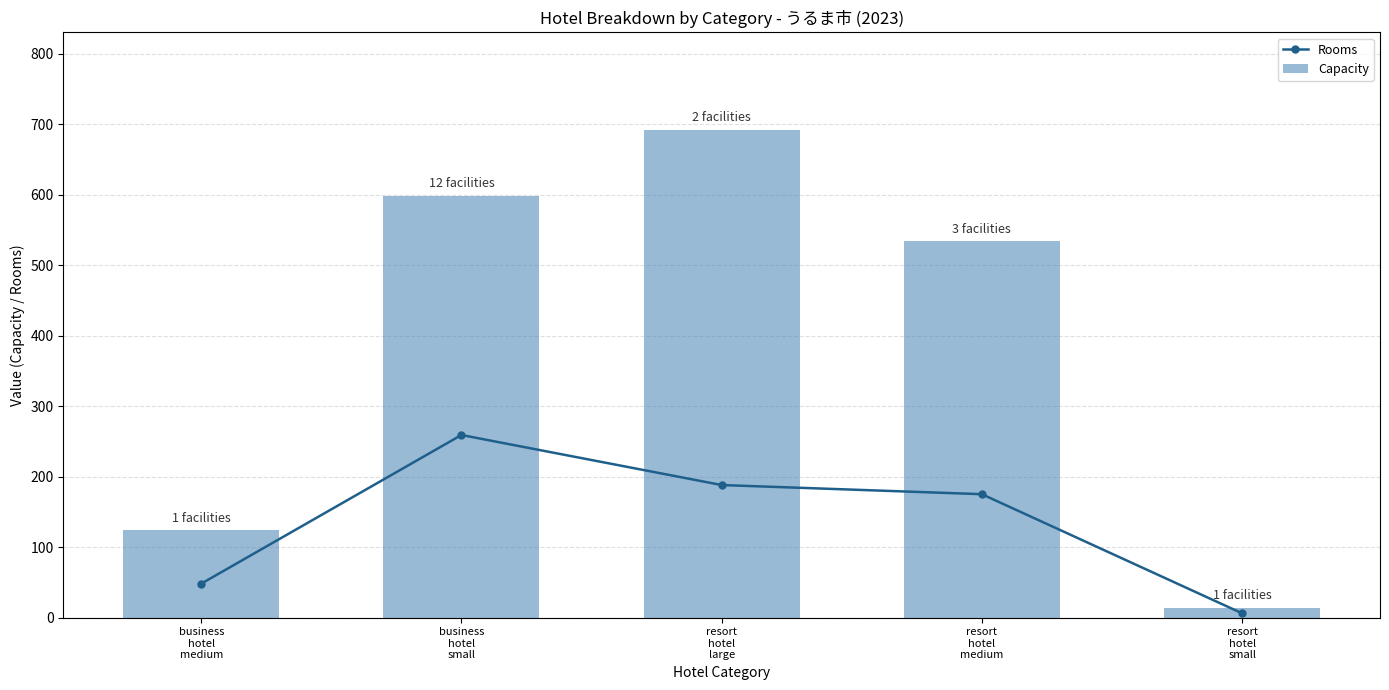

Which label corresponds to the smallest value in the chart?

resort
hotel
small